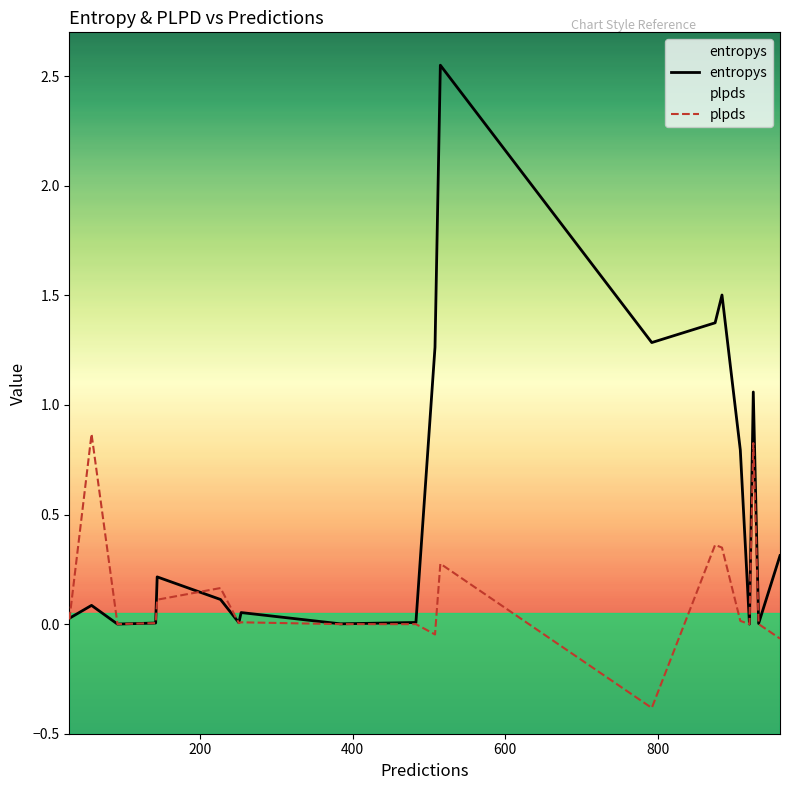

Does the chart display data point markers on the line(s)?

No